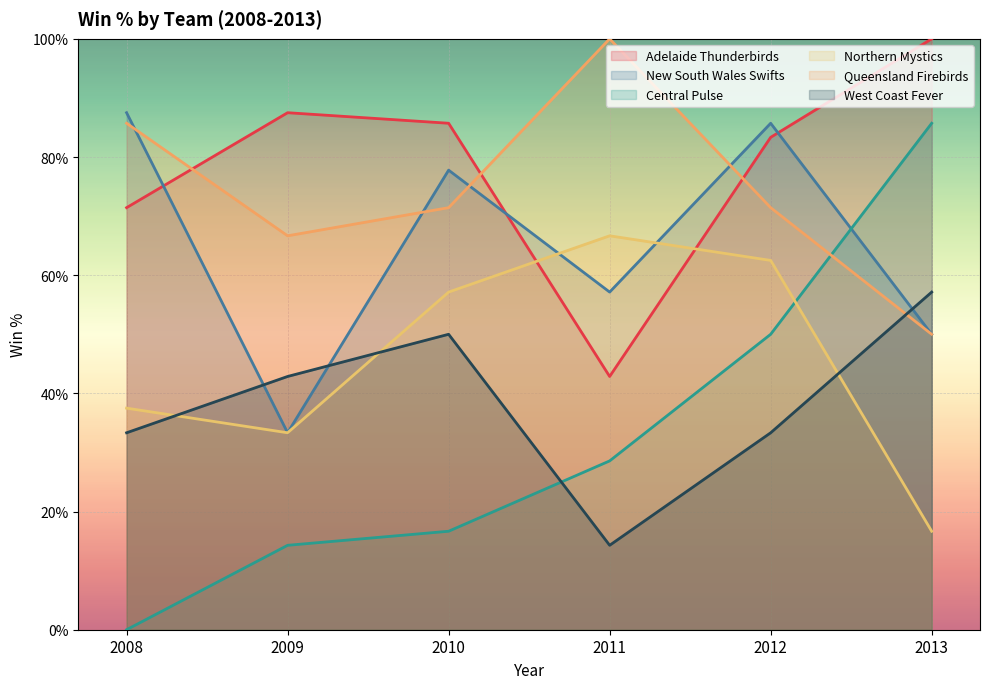

Where is the first local maximum for West Coast Fever?

2010